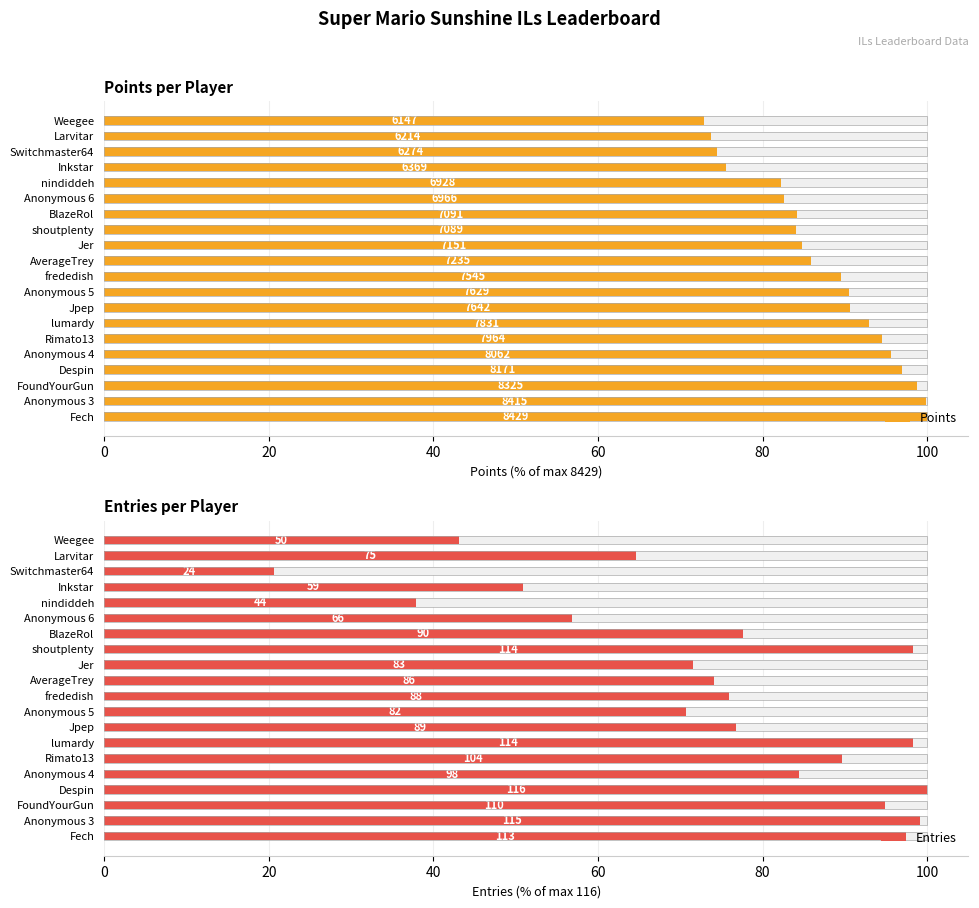

Reading right to left, what are all the values shown in this chart?

Points: 72.9	73.7	74.4	75.6	82.2	82.6	84.1	84.1	84.8	85.8	89.5	90.5	90.7	92.9	94.5	95.6	96.9	98.8	99.8	100.0
Entries: 43.1	64.7	20.7	50.9	37.9	56.9	77.6	98.3	71.6	74.1	75.9	70.7	76.7	98.3	89.7	84.5	100.0	94.8	99.1	97.4